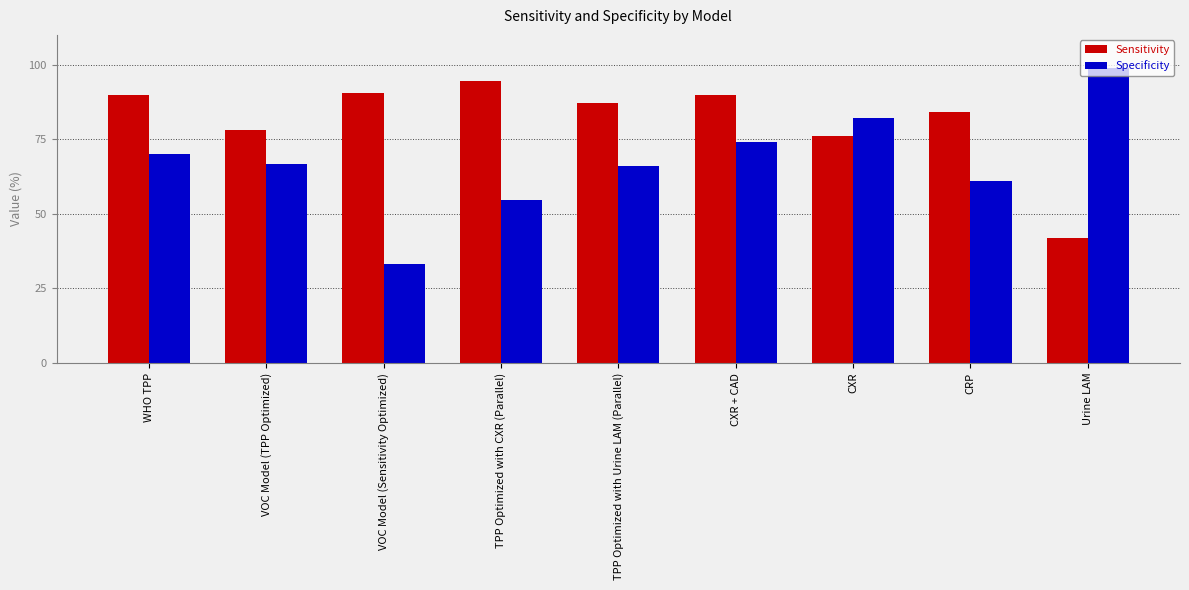

List the series in order of their peak value, lowest first.

Sensitivity, Specificity